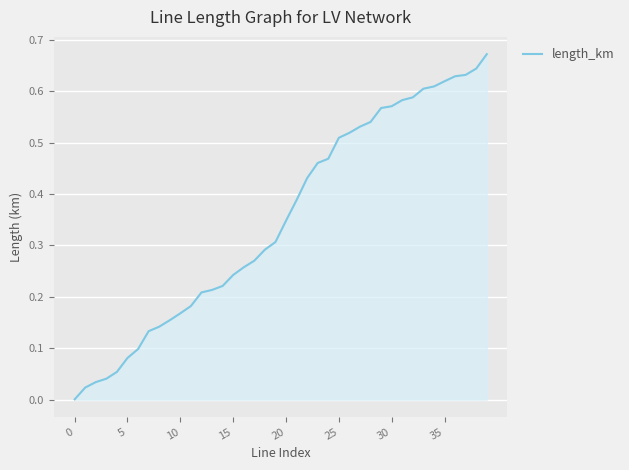

True or false: the data shows 0.0 at 0.

True